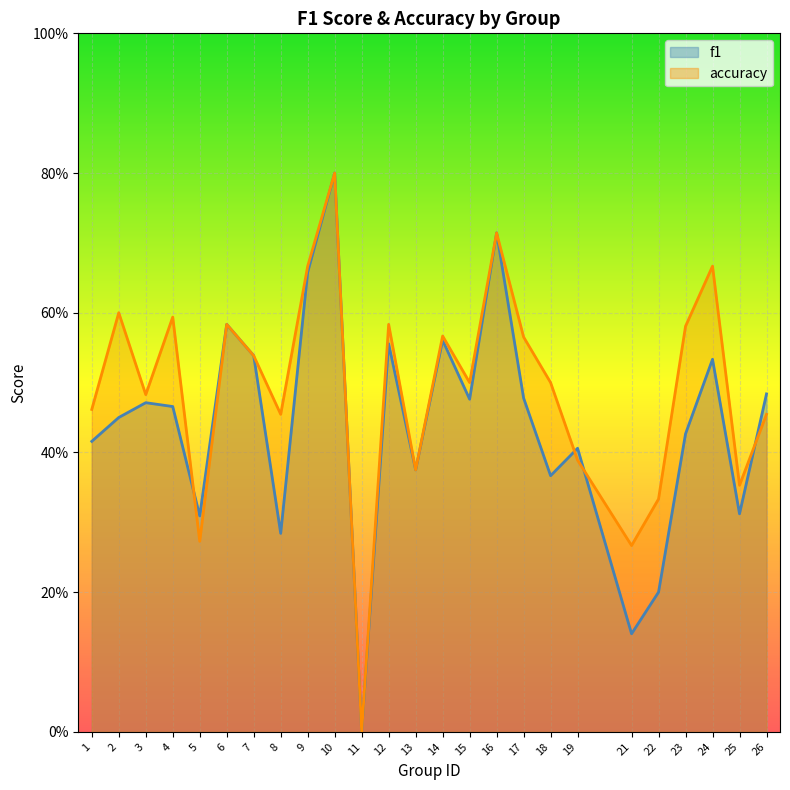

At which category does accuracy reach its first local valley?

3